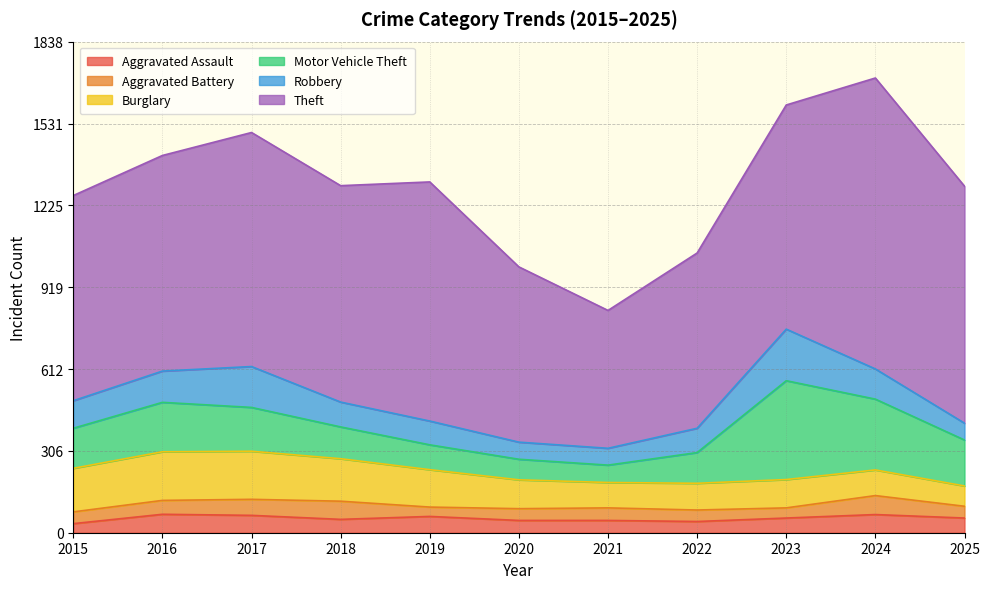

In Motor Vehicle Theft, how many points are higher than both neighbors (excluding endpoints)?

2